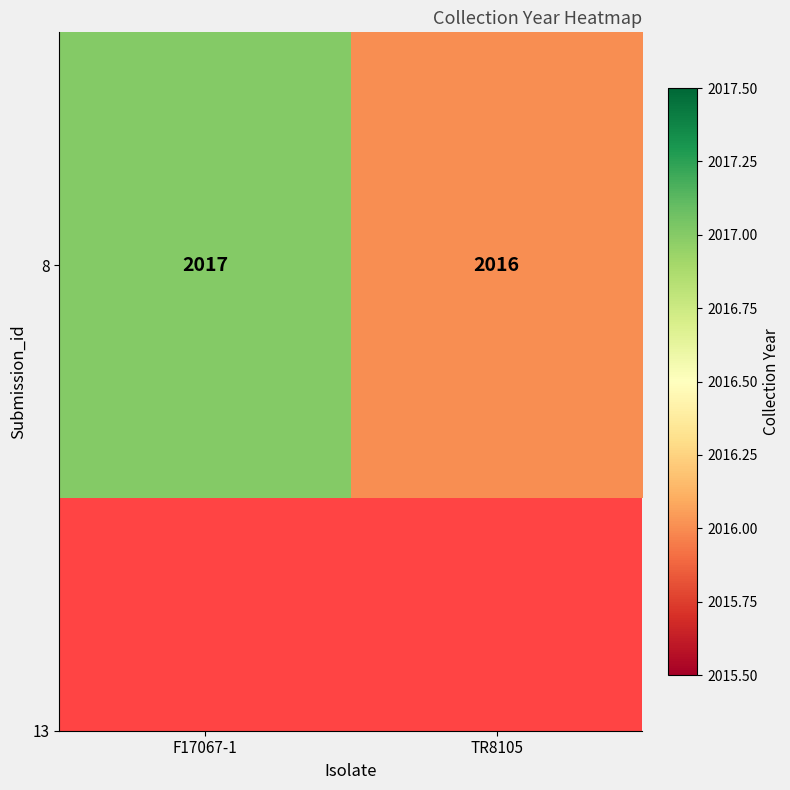

How many series are shown in this chart?

1